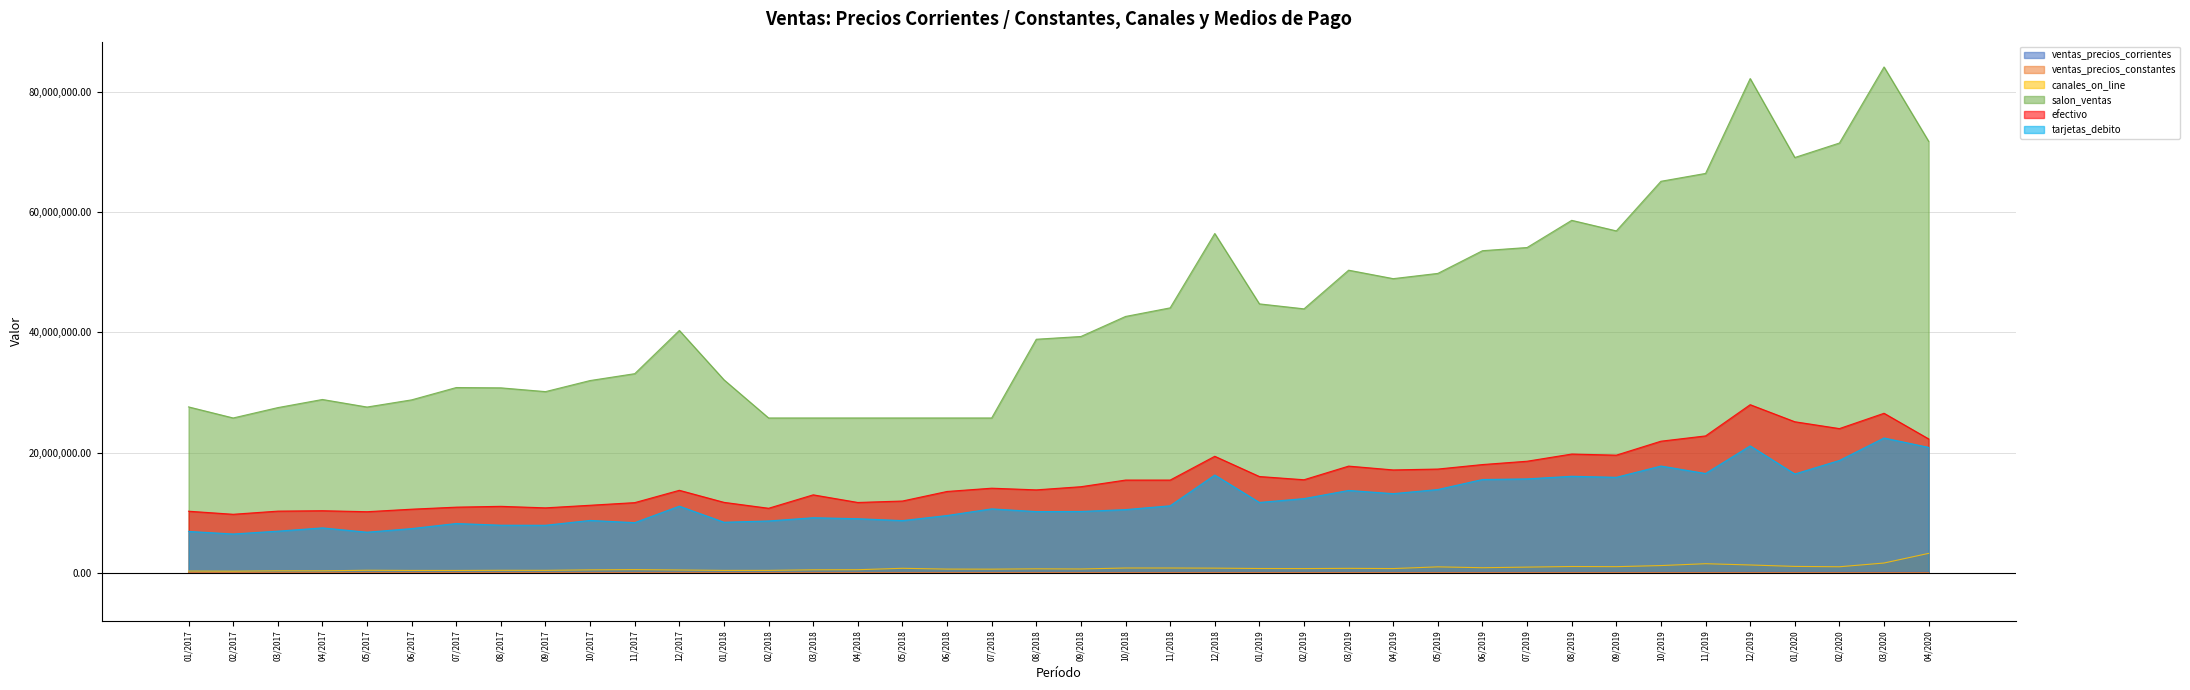

List the series in order of their peak value, lowest first.

ventas_precios_constantes, ventas_precios_corrientes, canales_on_line, tarjetas_debito, efectivo, salon_ventas